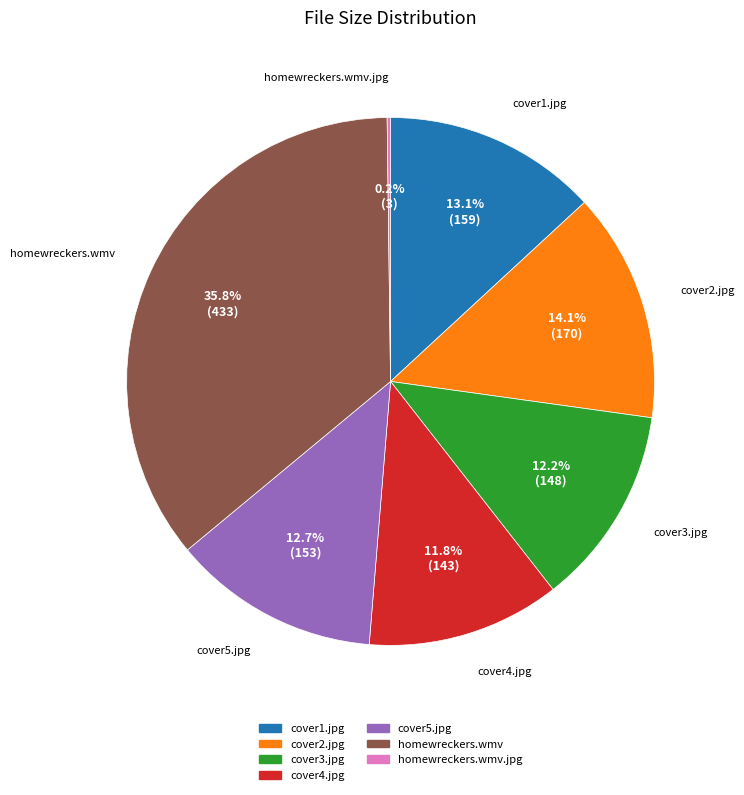

Is there any slice that represents more than half of the pie?

No